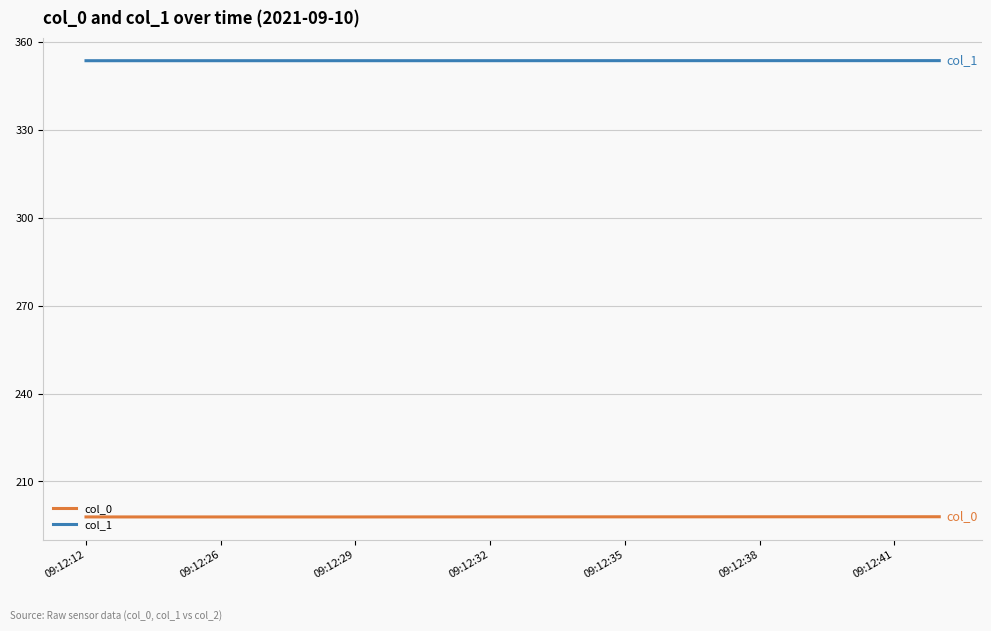

List the series in order of their overall mean, lowest first.

col_0, col_1